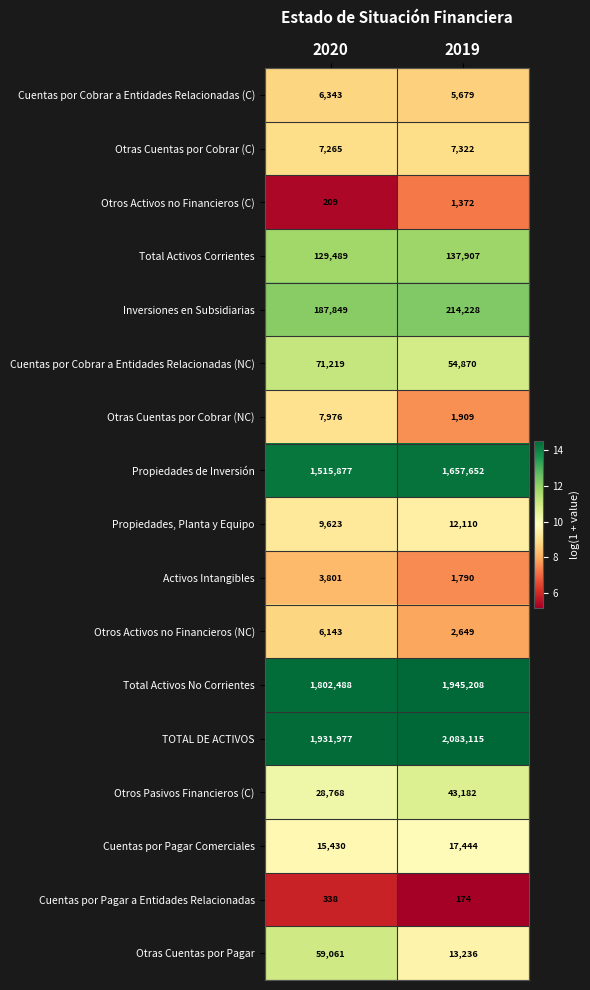

Which series has the largest total across all categories?

TOTAL DE ACTIVOS